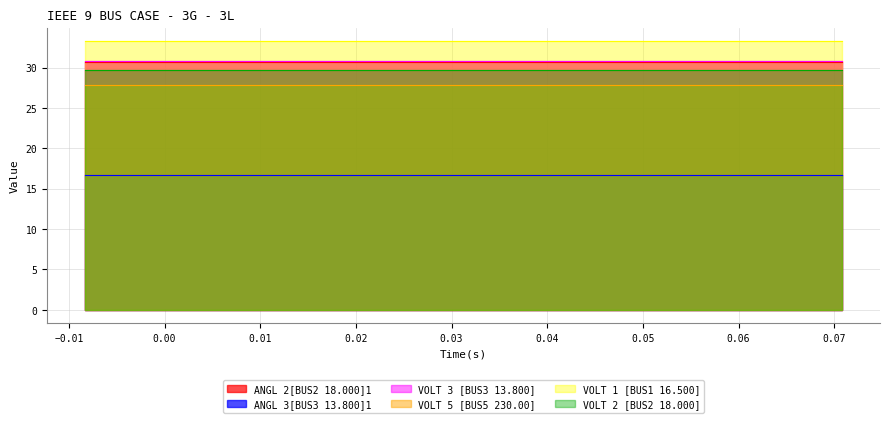

What is the total value across all series at 7?

51.5